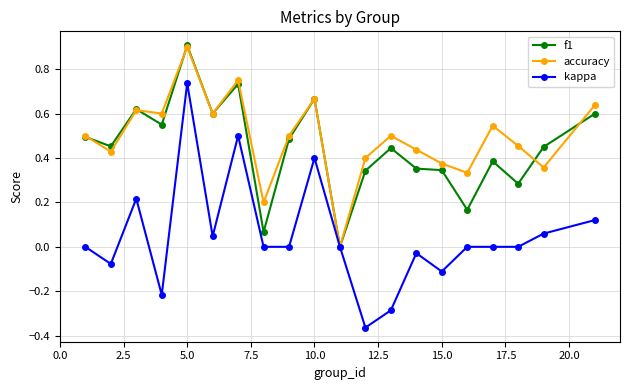

True or false: f1 has more than 0 interior local peaks.

True